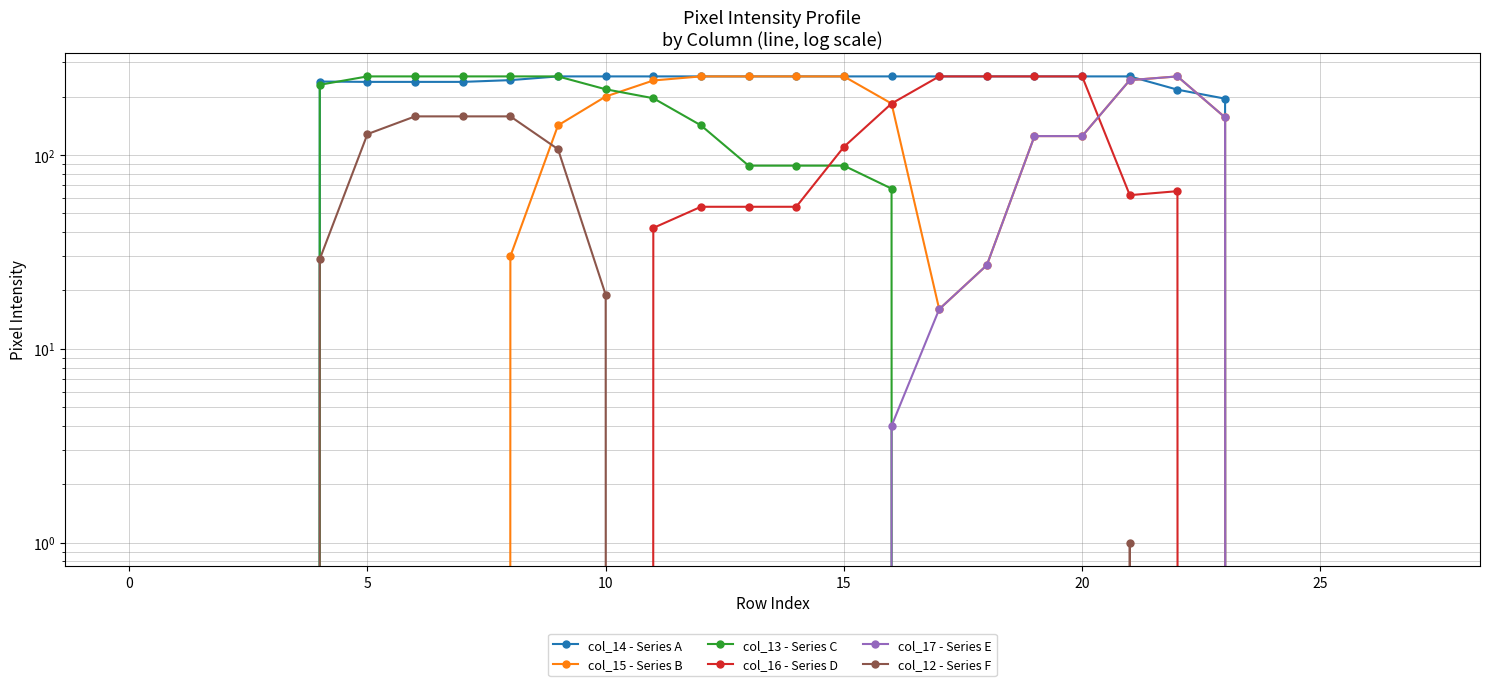

Which has a higher value, 20 or 26?

20